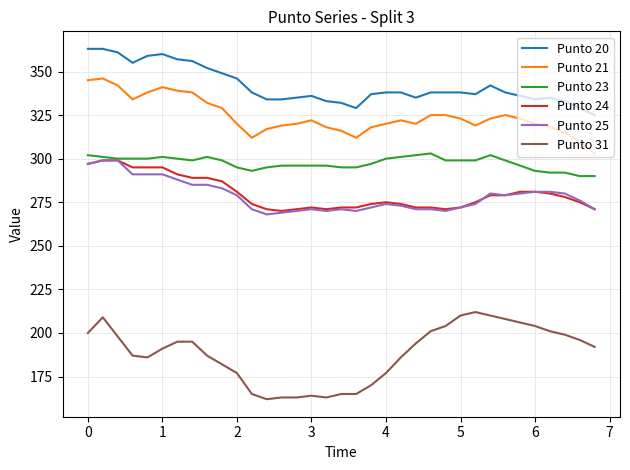

What is the highest value of the Punto 23 series?

303